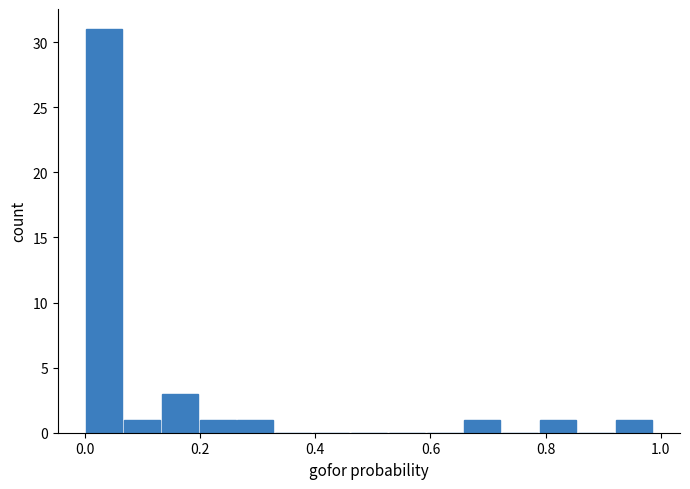

Read against the x-axis, roughly where is the centre of the tallest bar?

0.04